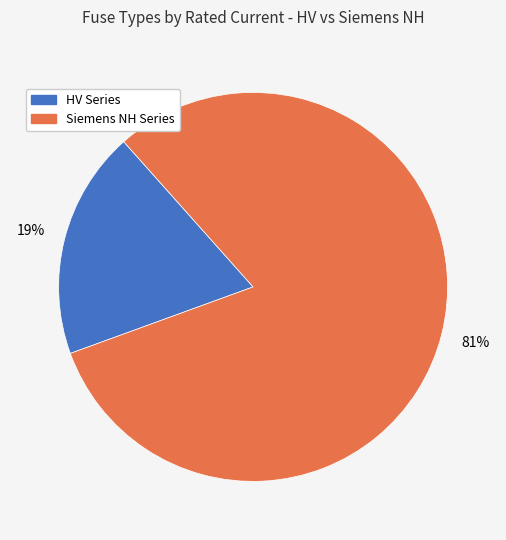

Is there a majority slice in this chart?

Yes